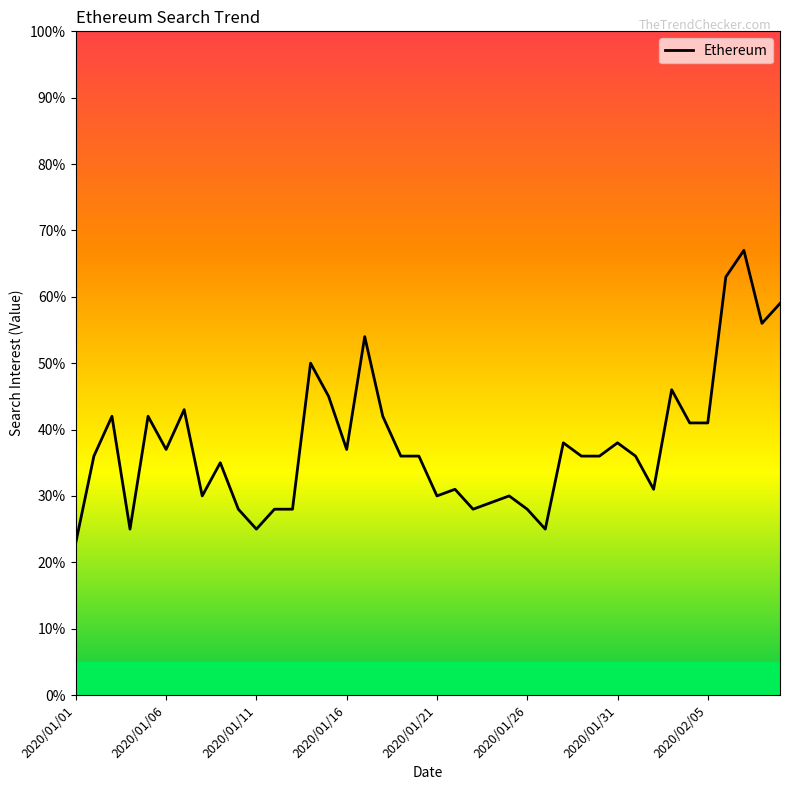

Count the number of data series in this chart.

1